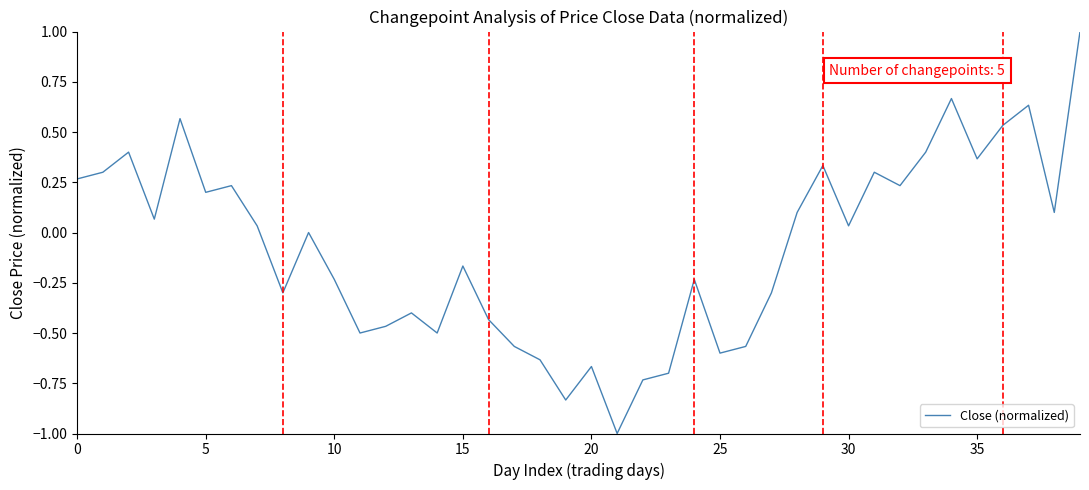

What is the greatest value displayed?

1.0